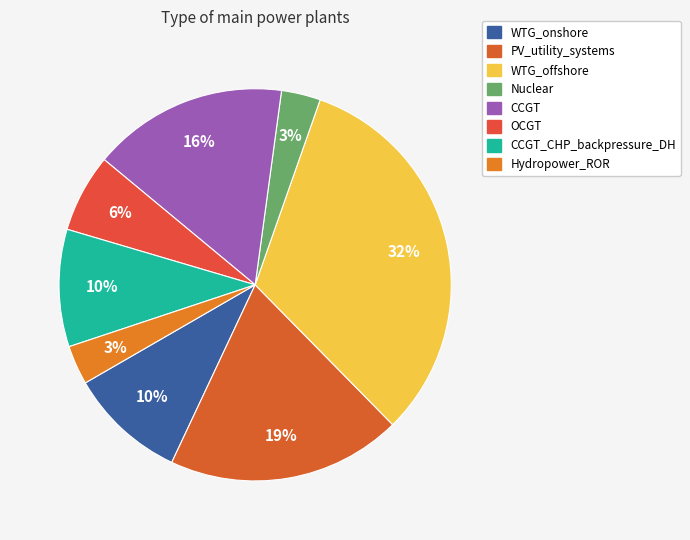

Which slice is the smallest?

Nuclear